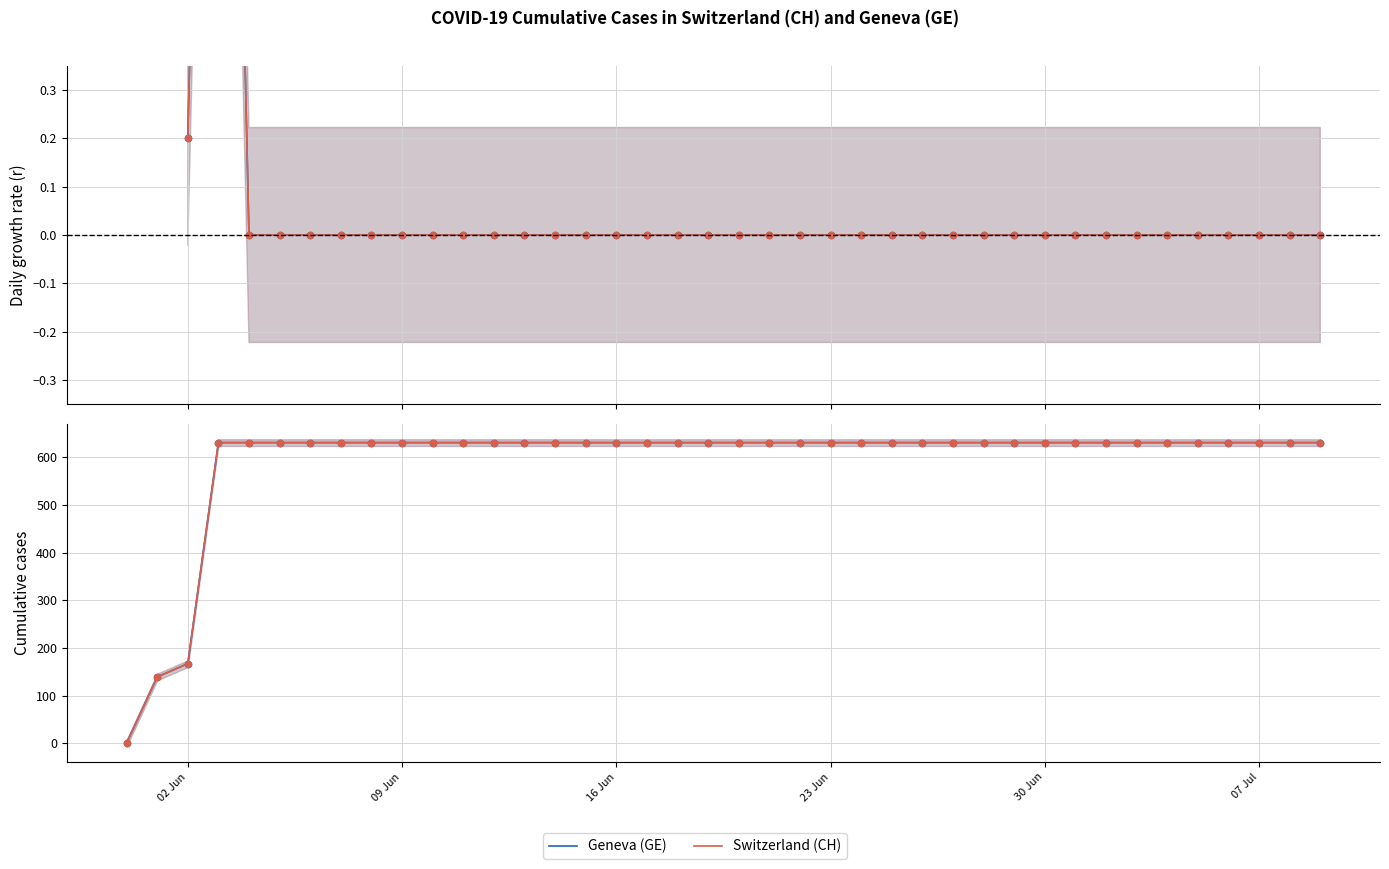

Which series has the widest spread of Y values?

Geneva (GE)